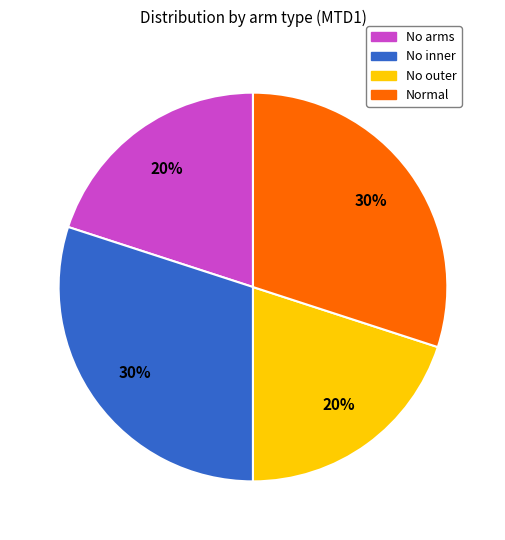

Is there any slice that represents more than half of the pie?

No